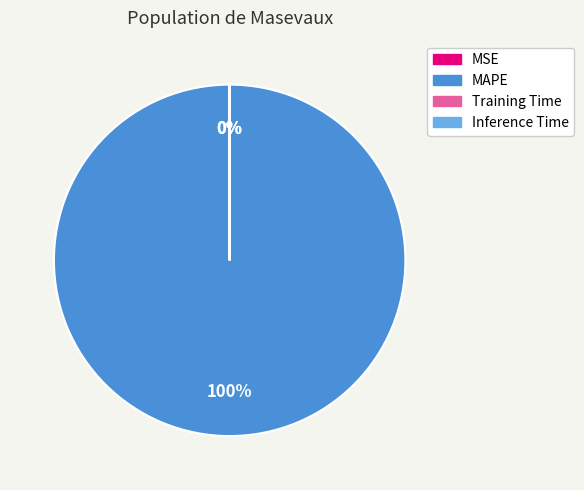

Is there a majority slice in this chart?

Yes